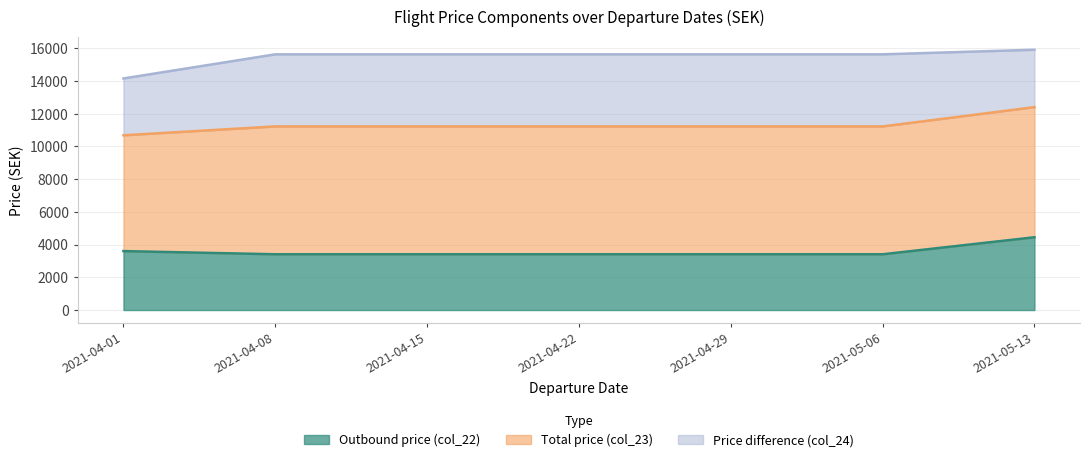

Rank the categories by Outbound price (col_22) value from lowest to highest.

2021-04-08, 2021-04-15, 2021-04-22, 2021-04-29, 2021-05-06, 2021-04-01, 2021-05-13